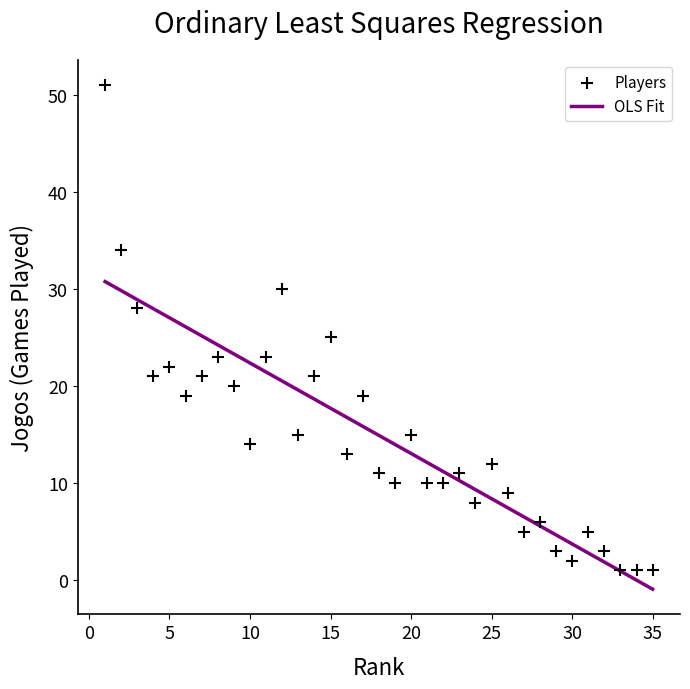

What is the range of Y values (max minus min)?

50